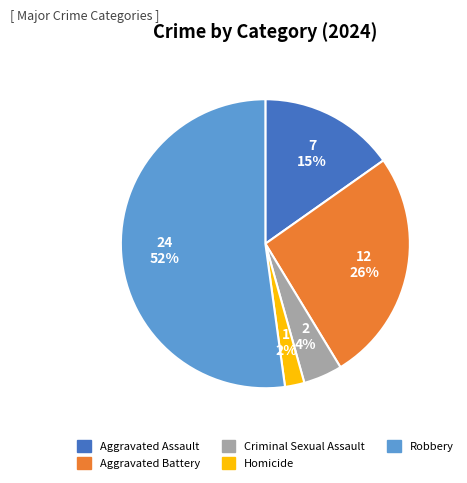

What percentage is the Aggravated Assault slice, to the nearest percent?

15%